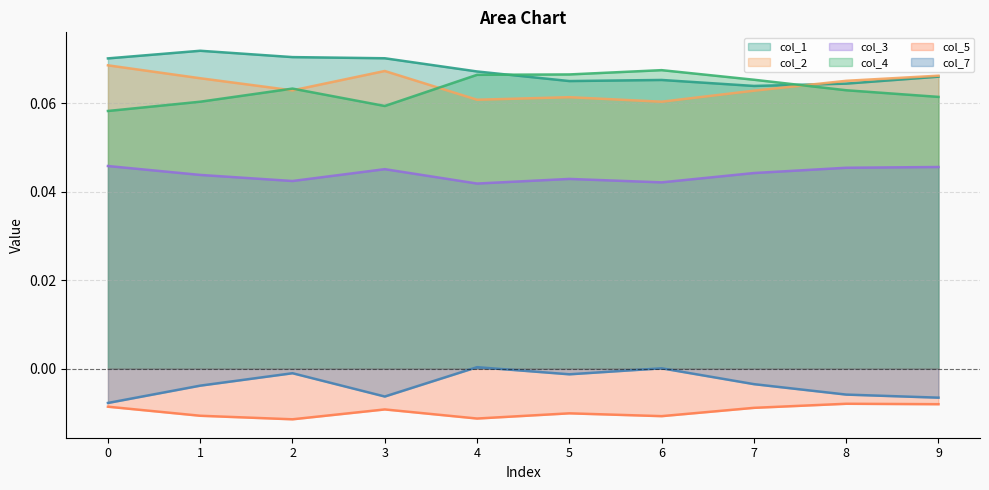

Reading left to right, transcribe all the data shown in this chart.

col_1: 0=0.1	1=0.1	2=0.1	3=0.1	4=0.1	5=0.1	6=0.1	7=0.1	8=0.1	9=0.1
col_2: 0=0.1	1=0.1	2=0.1	3=0.1	4=0.1	5=0.1	6=0.1	7=0.1	8=0.1	9=0.1
col_3: 0=0.0	1=0.0	2=0.0	3=0.0	4=0.0	5=0.0	6=0.0	7=0.0	8=0.0	9=0.0
col_4: 0=0.1	1=0.1	2=0.1	3=0.1	4=0.1	5=0.1	6=0.1	7=0.1	8=0.1	9=0.1
col_5: 0=-0.0	1=-0.0	2=-0.0	3=-0.0	4=-0.0	5=-0.0	6=-0.0	7=-0.0	8=-0.0	9=-0.0
col_7: 0=-0.0	1=-0.0	2=-0.0	3=-0.0	4=0.0	5=-0.0	6=0.0	7=-0.0	8=-0.0	9=-0.0